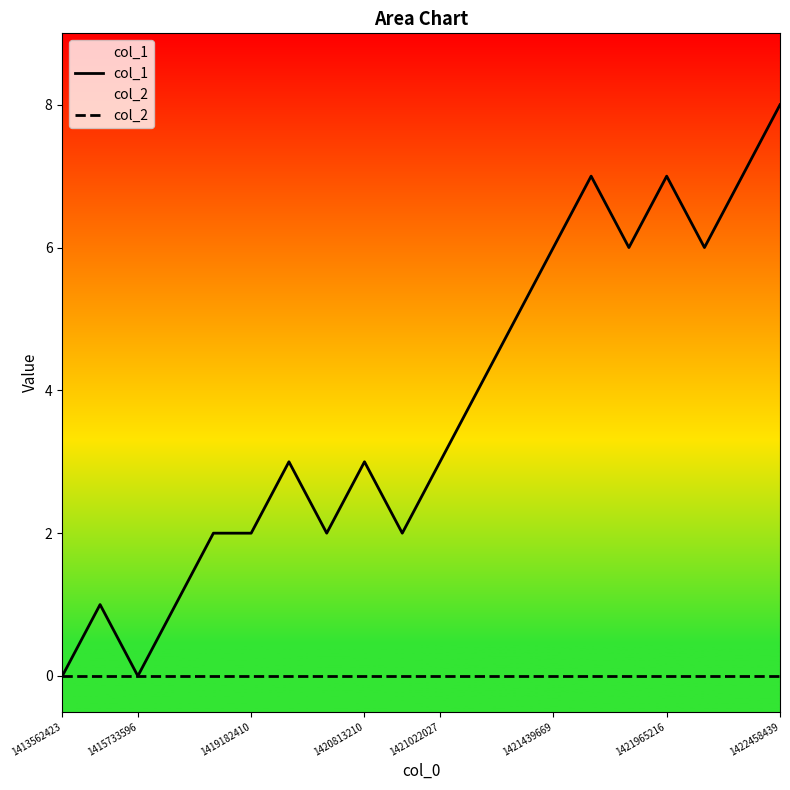

Rank the series by their average value, from highest to lowest.

col_1, col_2